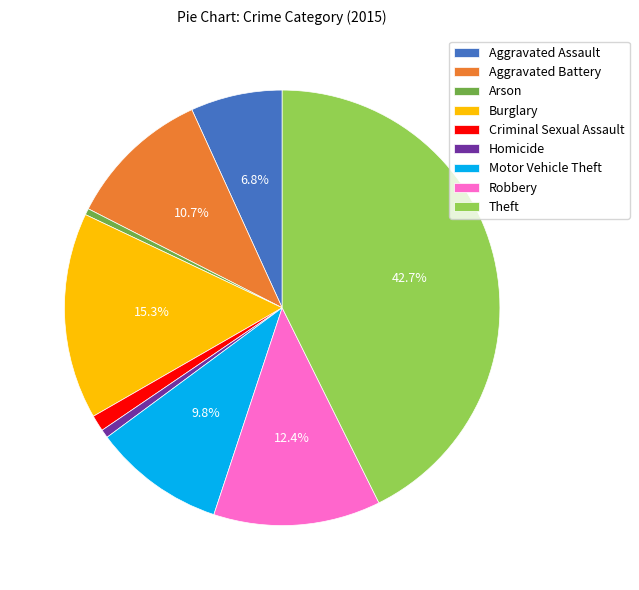

Is there any slice that represents more than half of the pie?

No